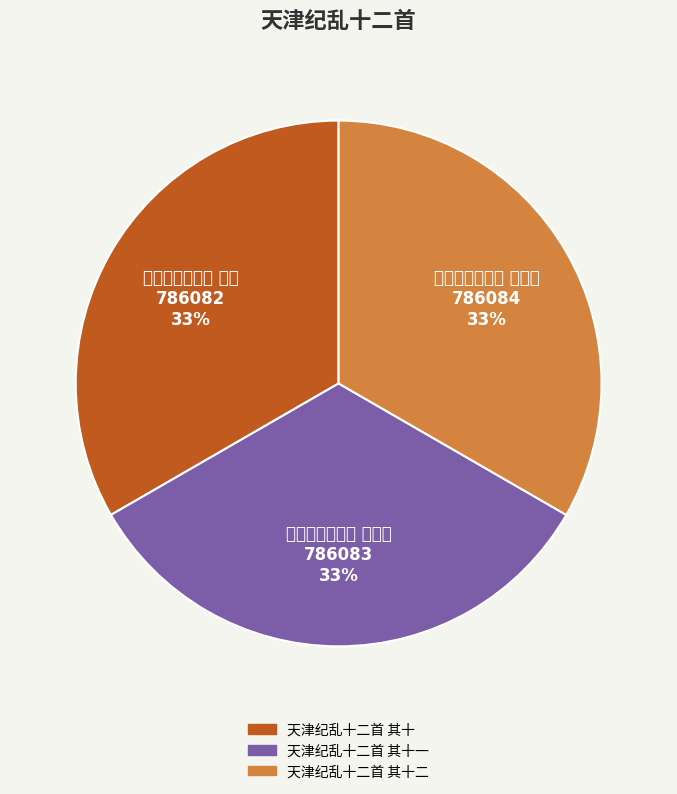

Is 天津纪乱十二首 其十二 the majority of the pie?

No